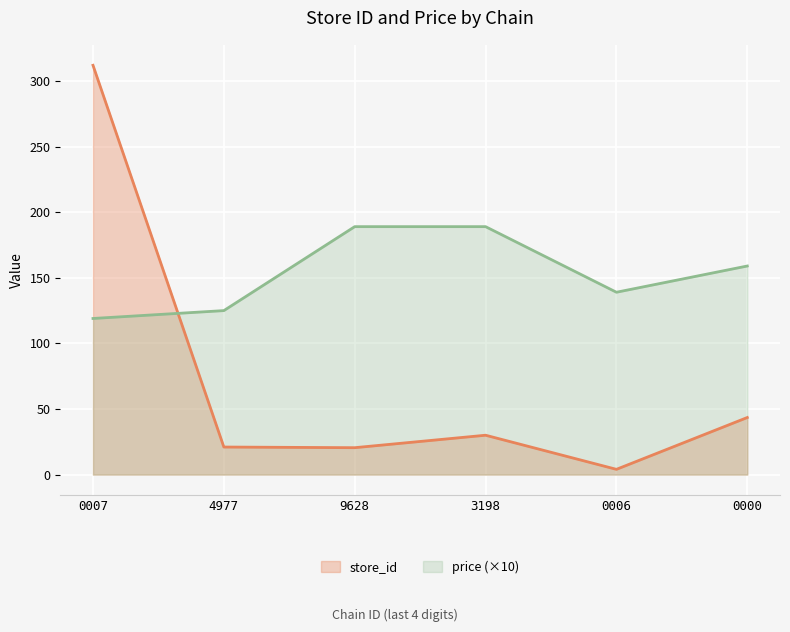

True or false: price has more than 2 points higher than both neighbors.

False